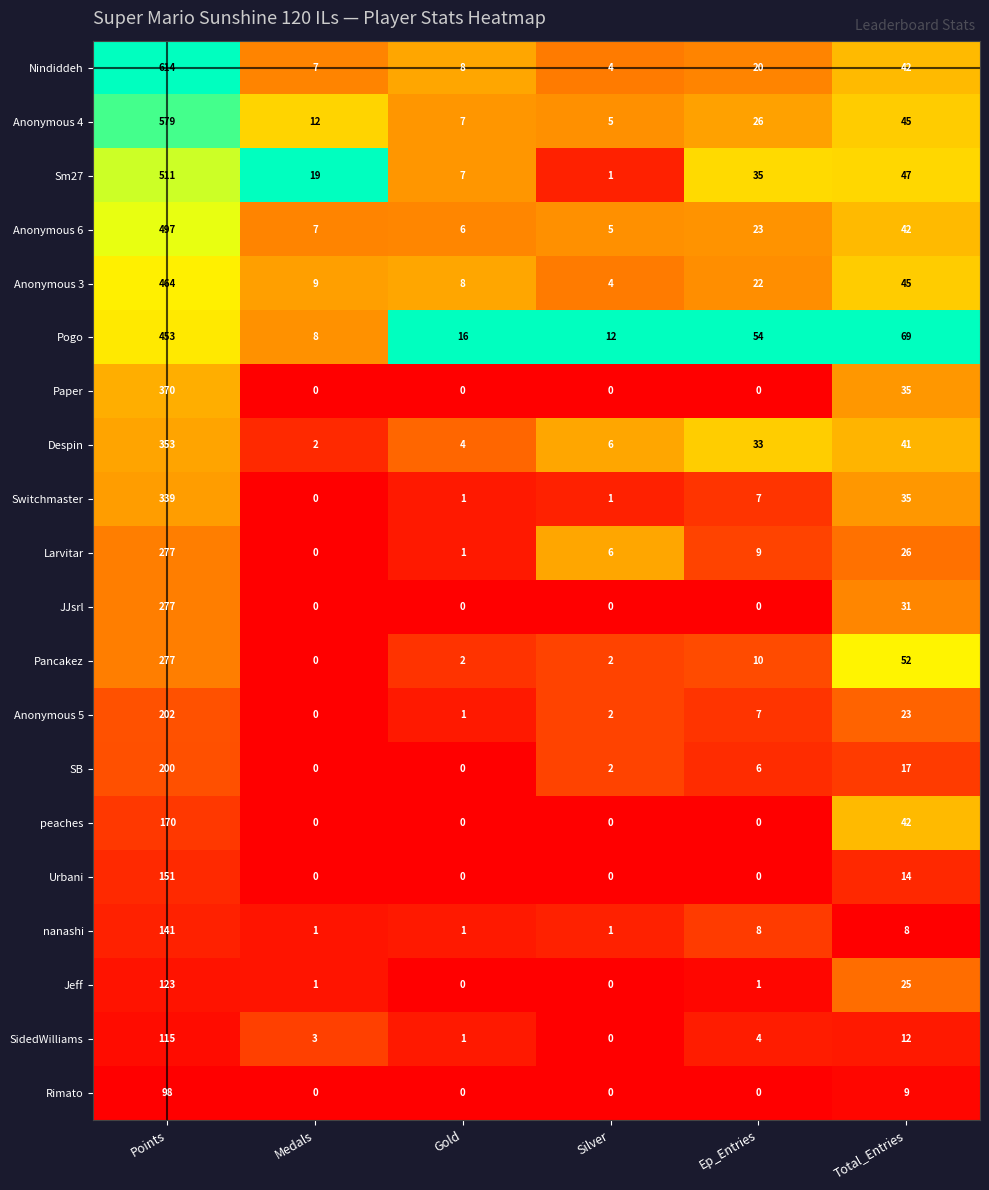

Where is SidedWilliams nearest to the value 57?

Total_Entries